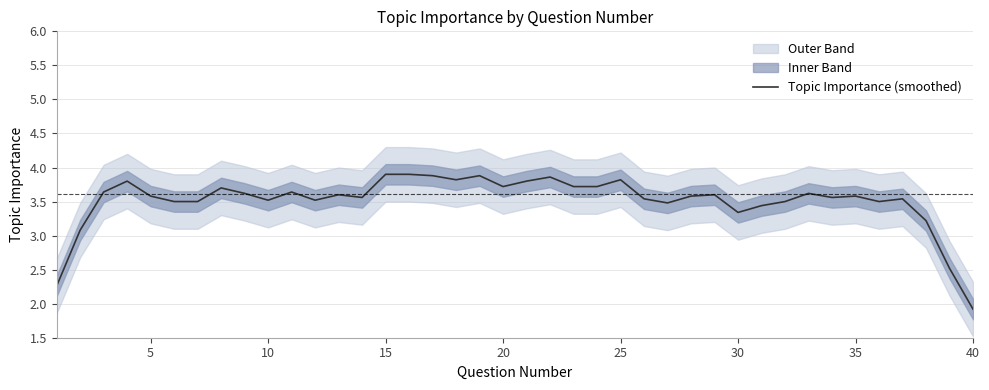

What is the value of the 34th point from the left?

3.6